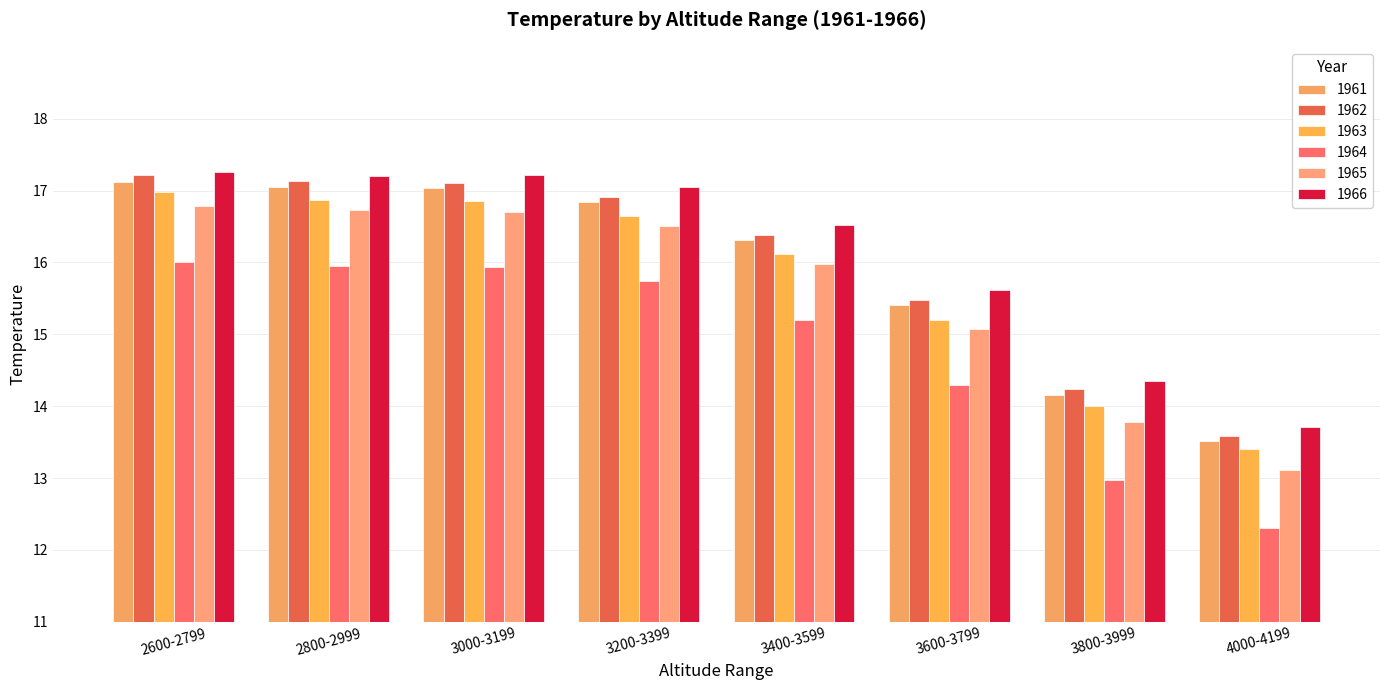

Count the number of data series in this chart.

6